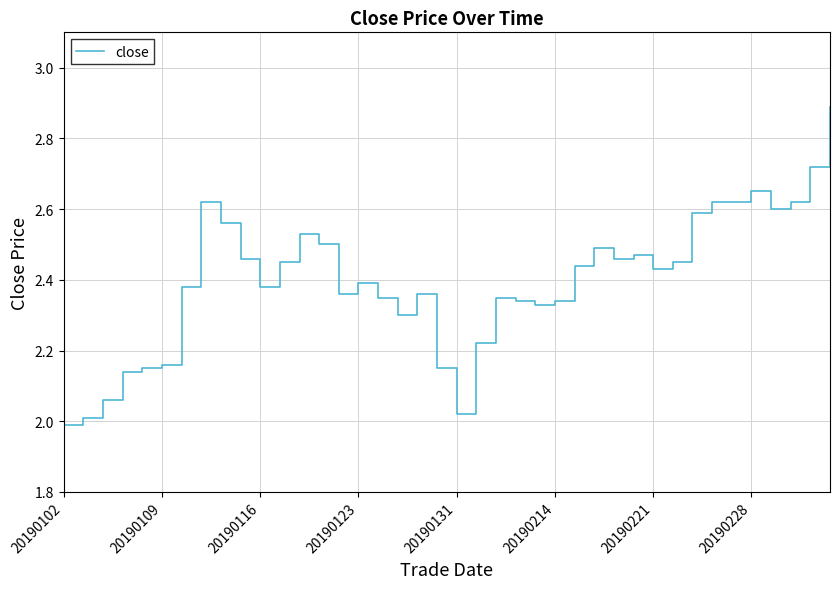

What is the difference between the maximum and minimum values?

0.9